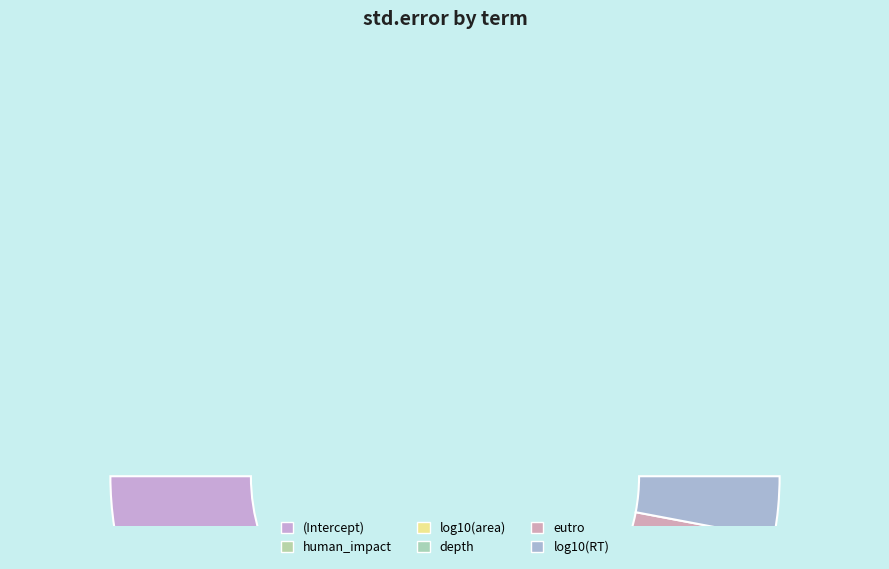

Rank the categories by value from lowest to highest.

log10(RT), log10(area), eutro, human_impact, depth, (Intercept)